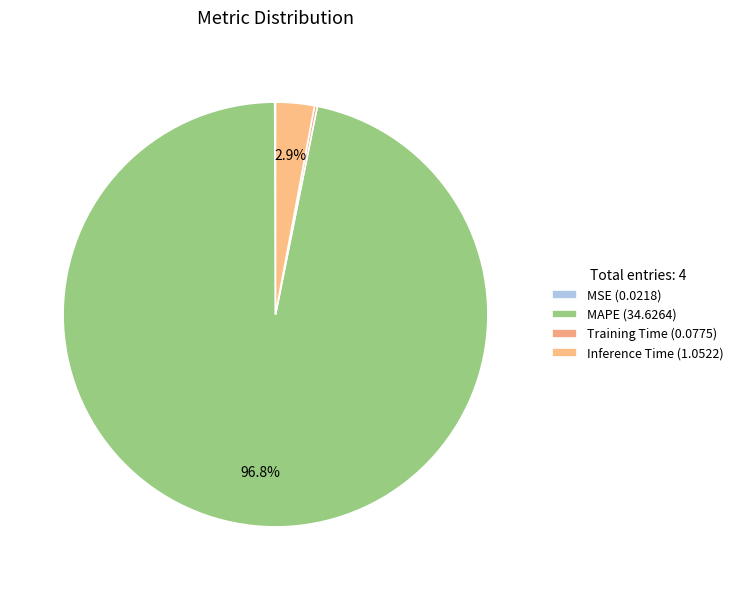

What is the change in value from MSE to MAPE?

+34.6